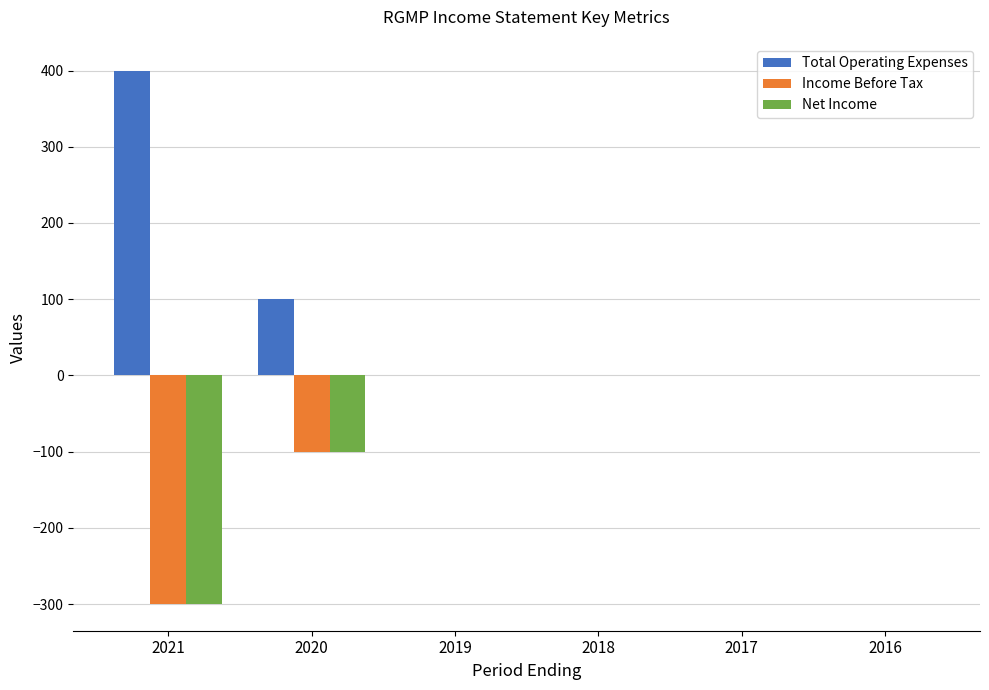

Reading left to right, extract all data points from this chart.

Total Operating Expenses: 2021=400	2020=100	2019=0	2018=0	2017=0	2016=0
Income Before Tax: 2021=-300	2020=-100	2019=0	2018=0	2017=0	2016=0
Net Income: 2021=-300	2020=-100	2019=0	2018=0	2017=0	2016=0